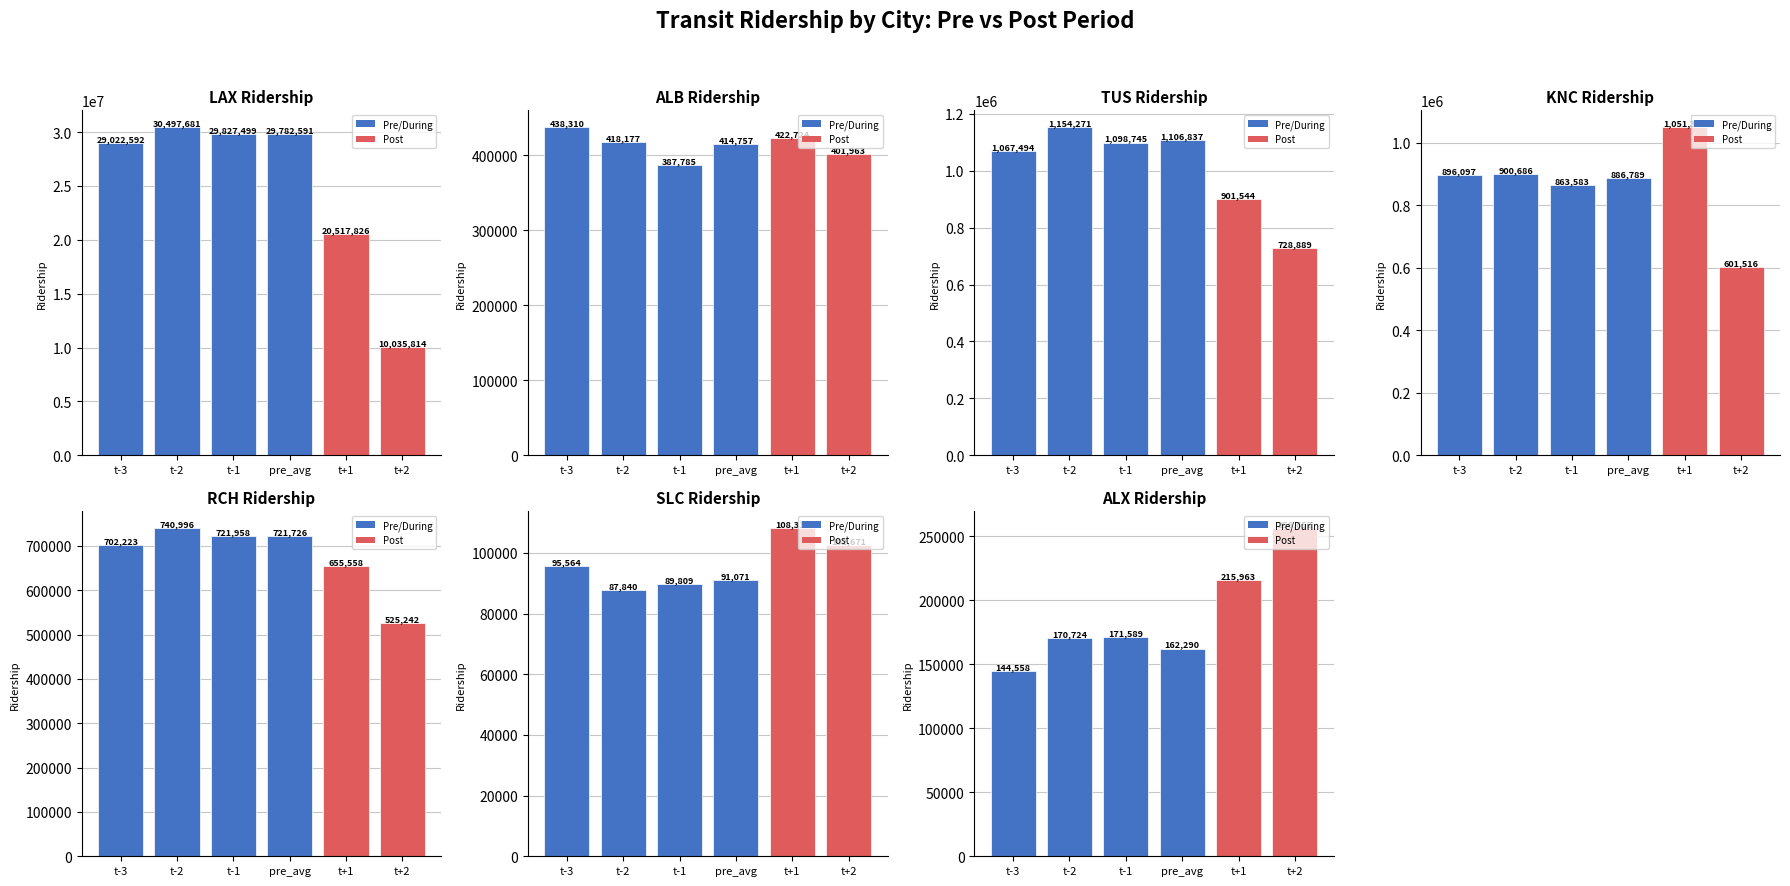

Does the chart contain stacked bars?

No